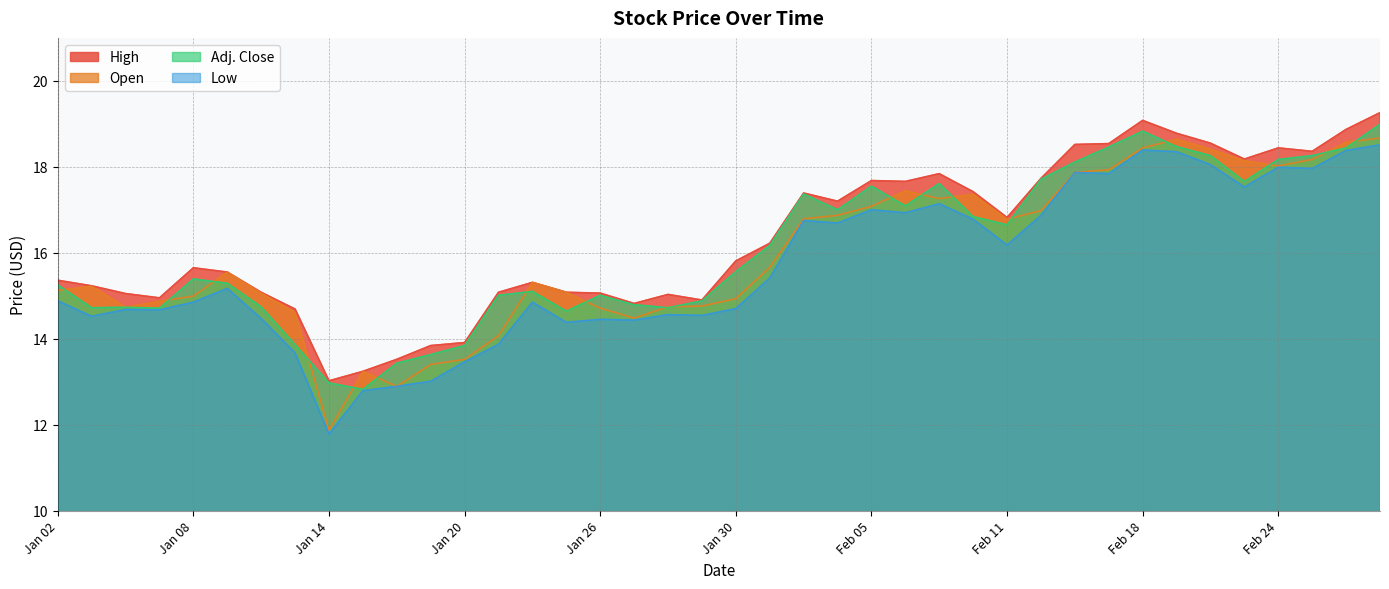

What is the spread (max minus min) of values at Feb 17?

0.7